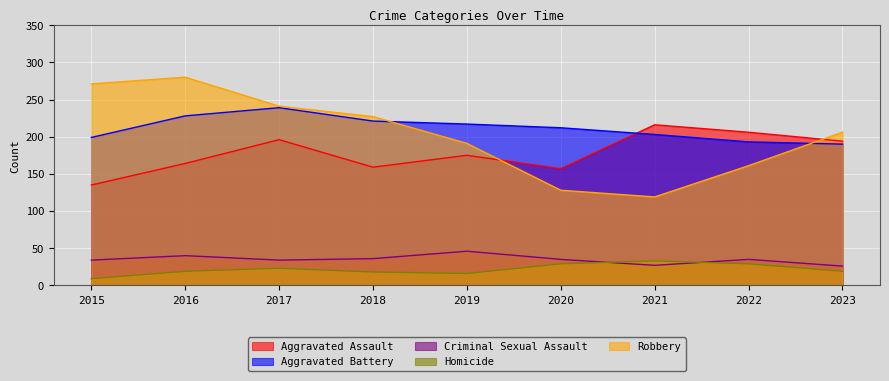

What is the minimum value shown in the chart?

9